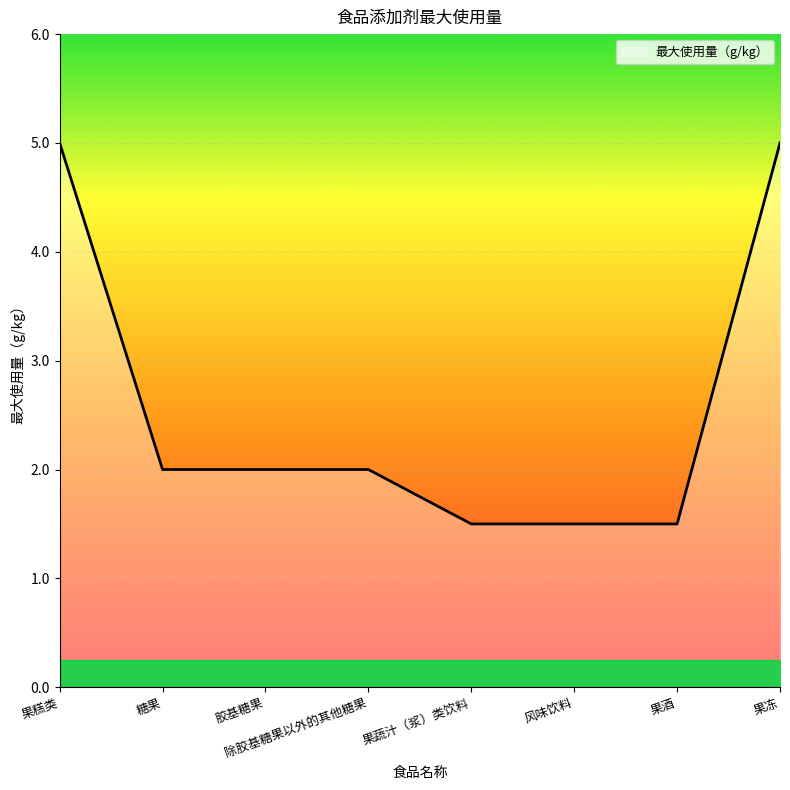

Read the value at 果冻.

5.0